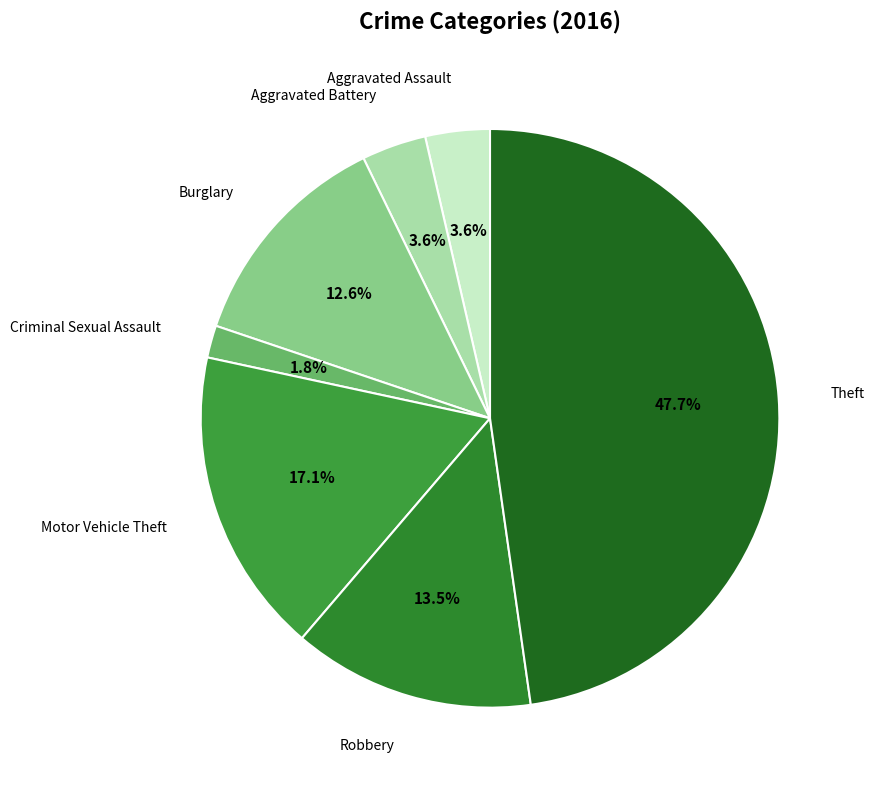

True or false: Motor Vehicle Theft accounts for 17% of the total.

True